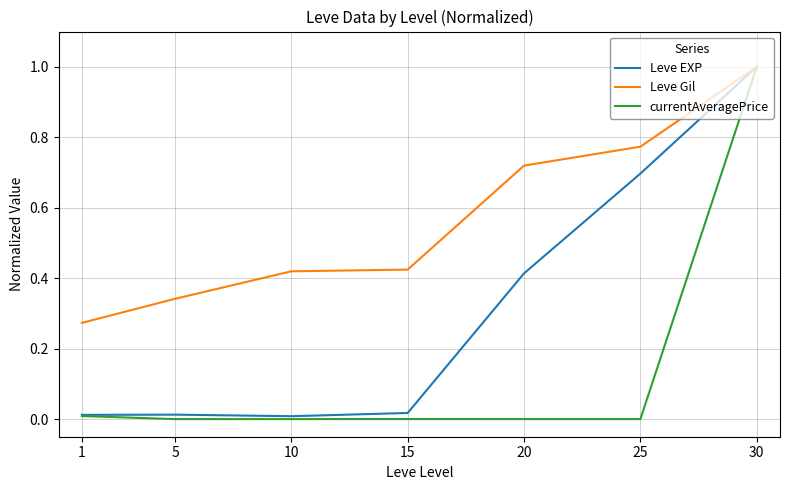

Which label corresponds to the largest value in the chart?

30